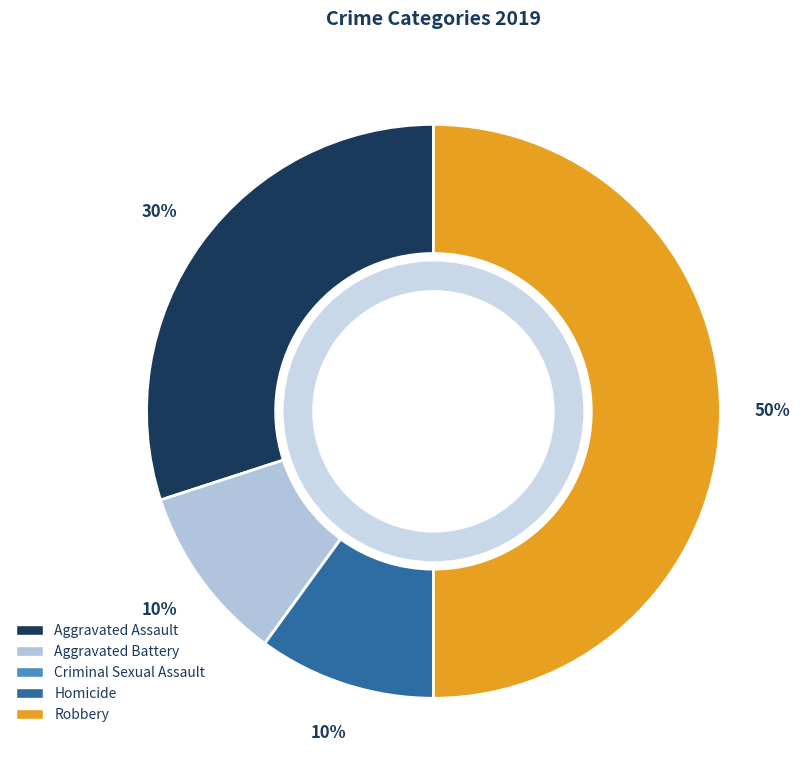

The Homicide slice represents 16% of the pie. True or false?

False